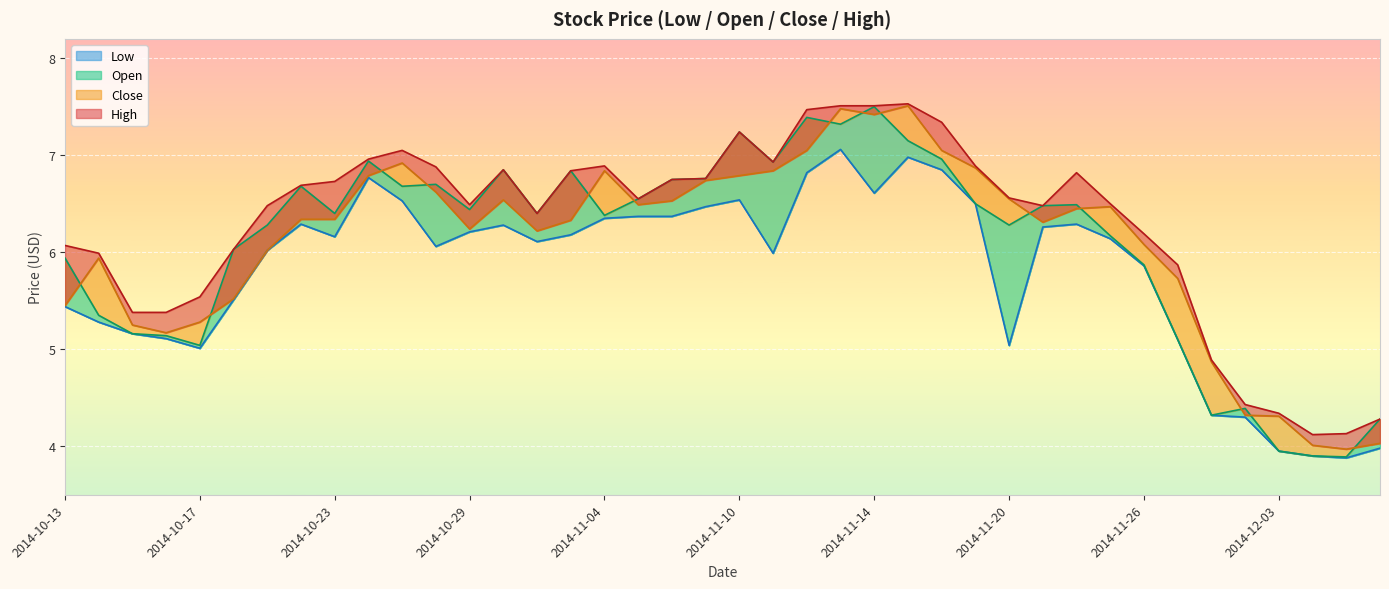

In High, how many points are higher than both neighbors (excluding endpoints)?

6